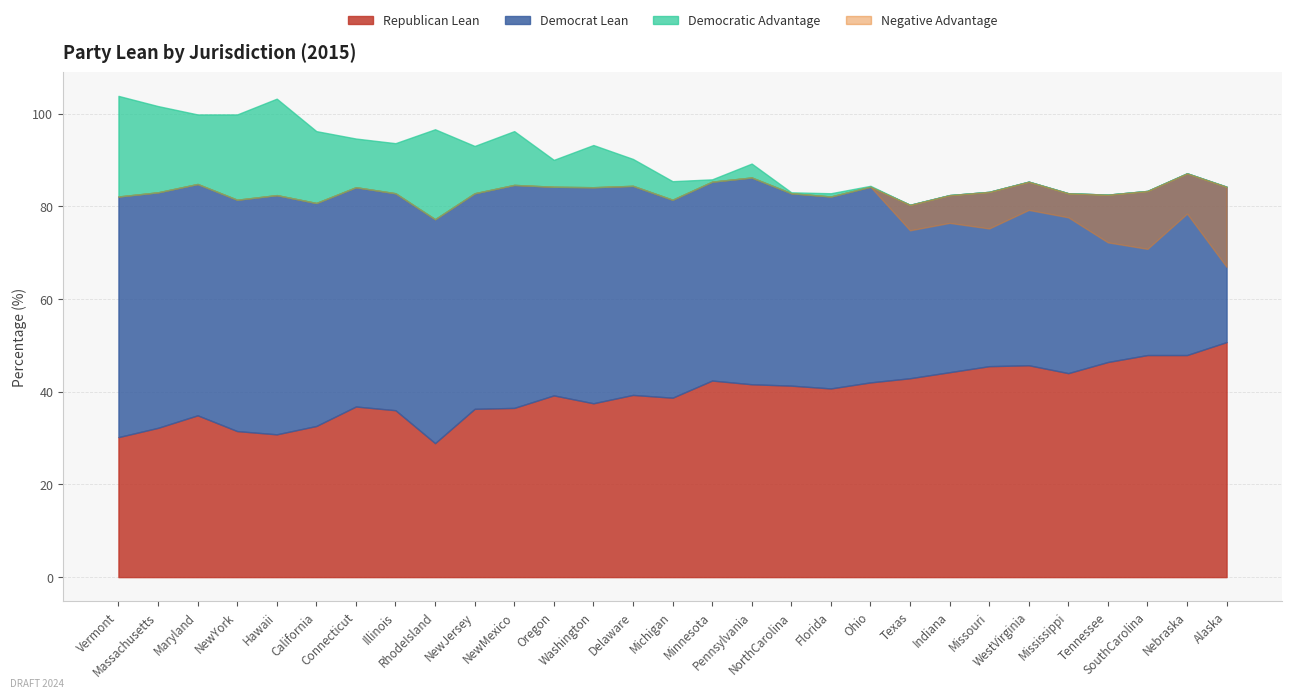

How many data points in Democratic Advantage are above 4?

14